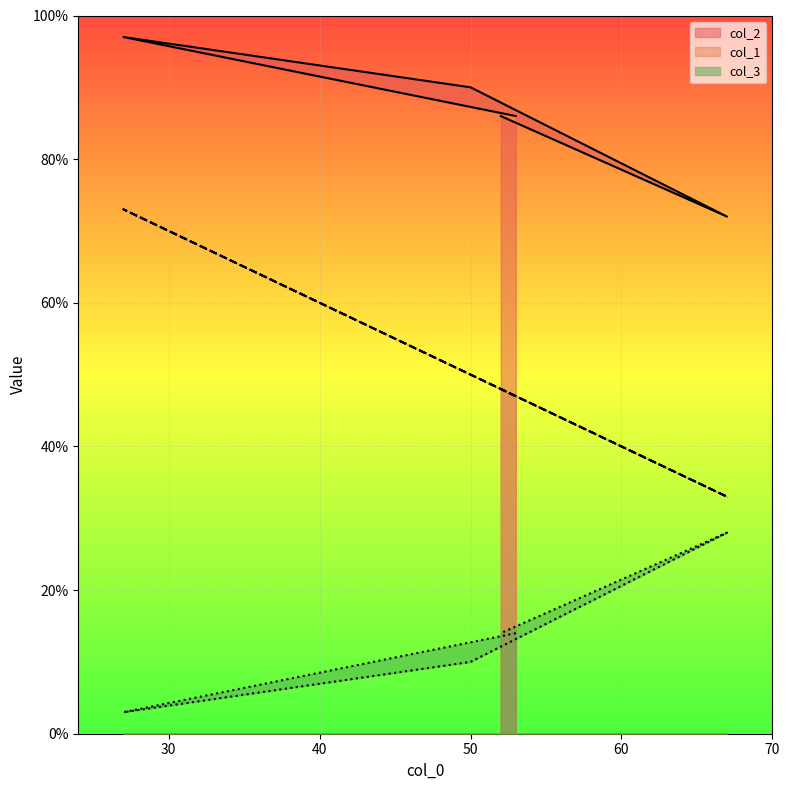

Reading left to right, transcribe all the data shown in this chart.

col_1: 47	73	50	33	48
col_2: 86	97	90	72	86
col_3: 14	3	10	28	14